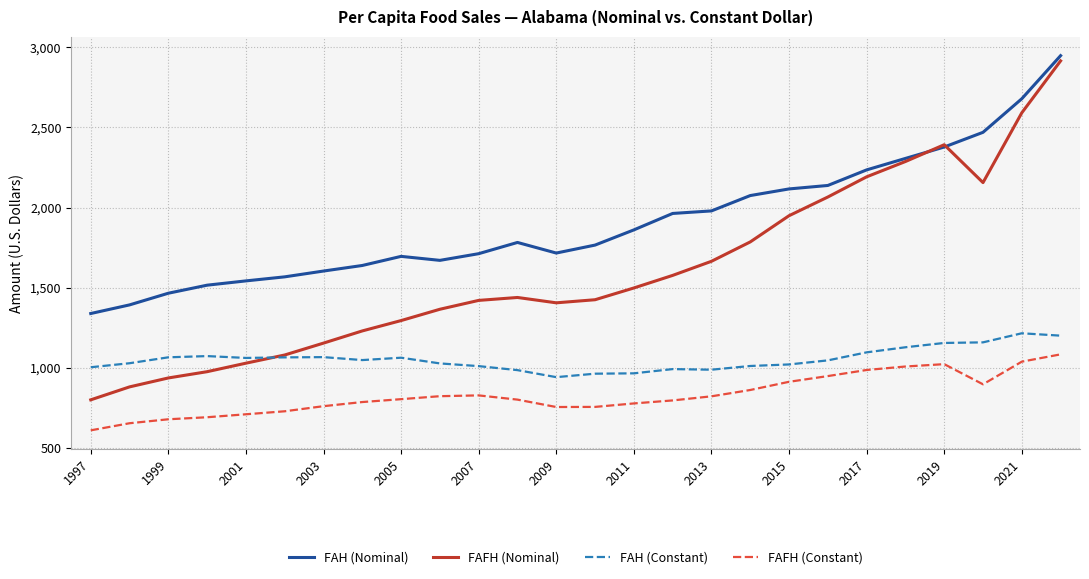

What is the minimum value shown in the chart?

612.1